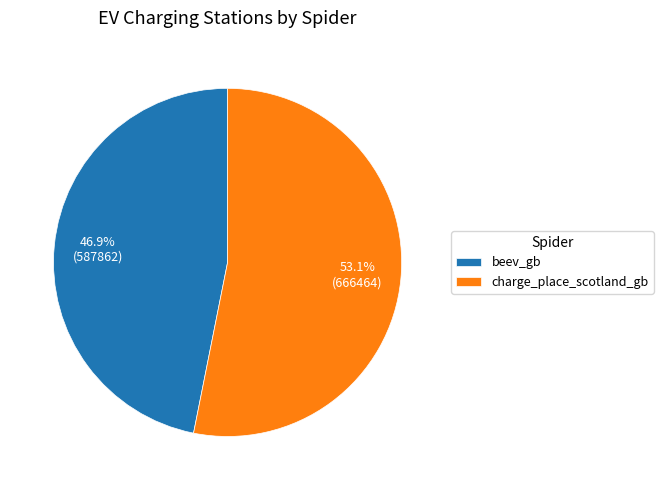

Is it true that beev_gb is 54% of the pie?

False